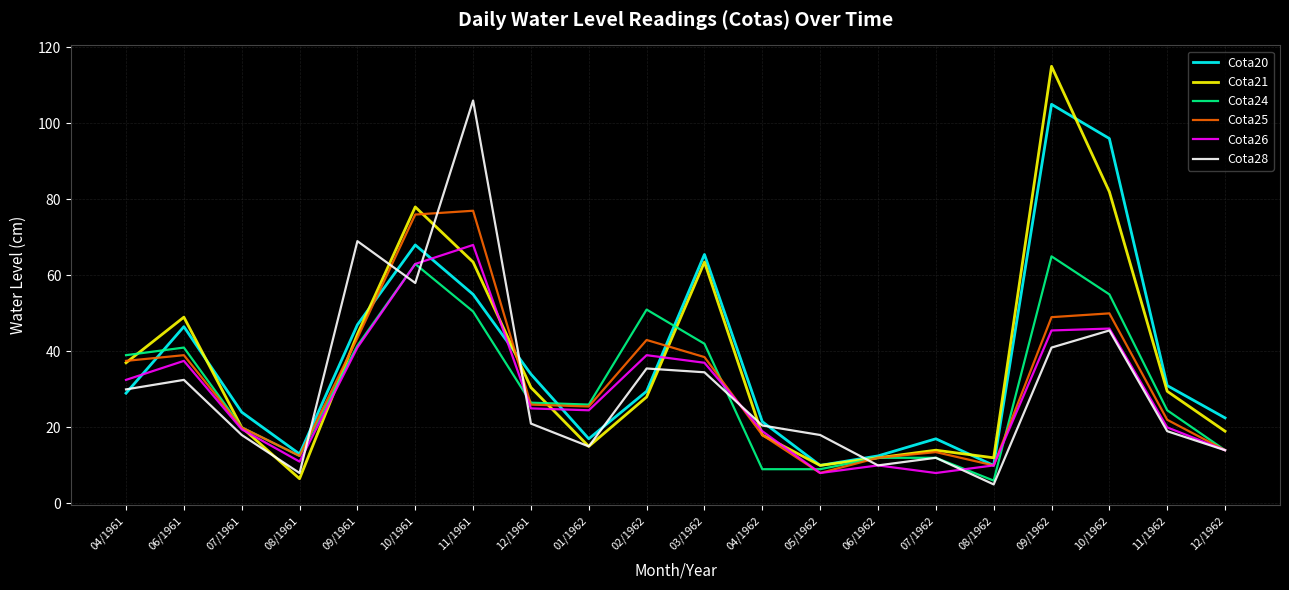

What is the total value across all series at 09/1962?

420.5